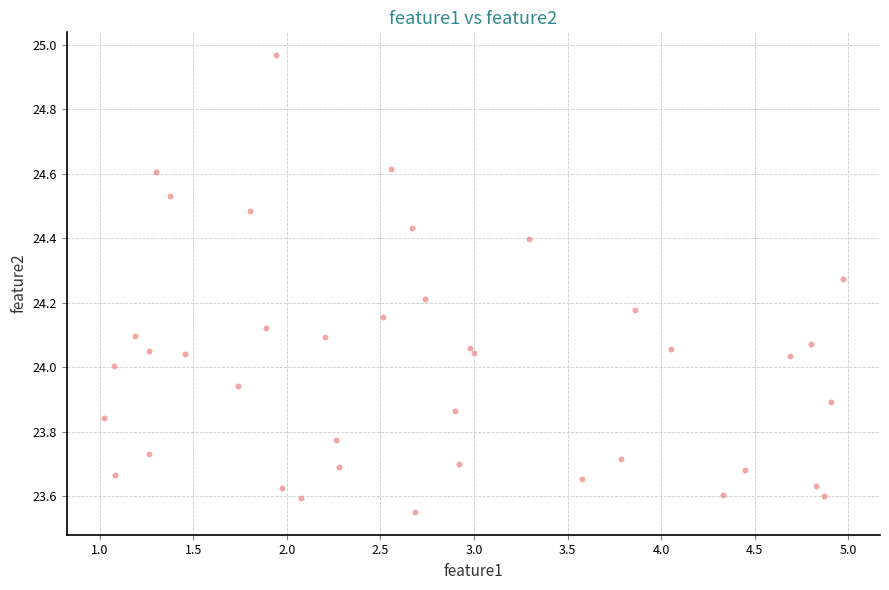

What is the range of Y values (max minus min)?

1.4